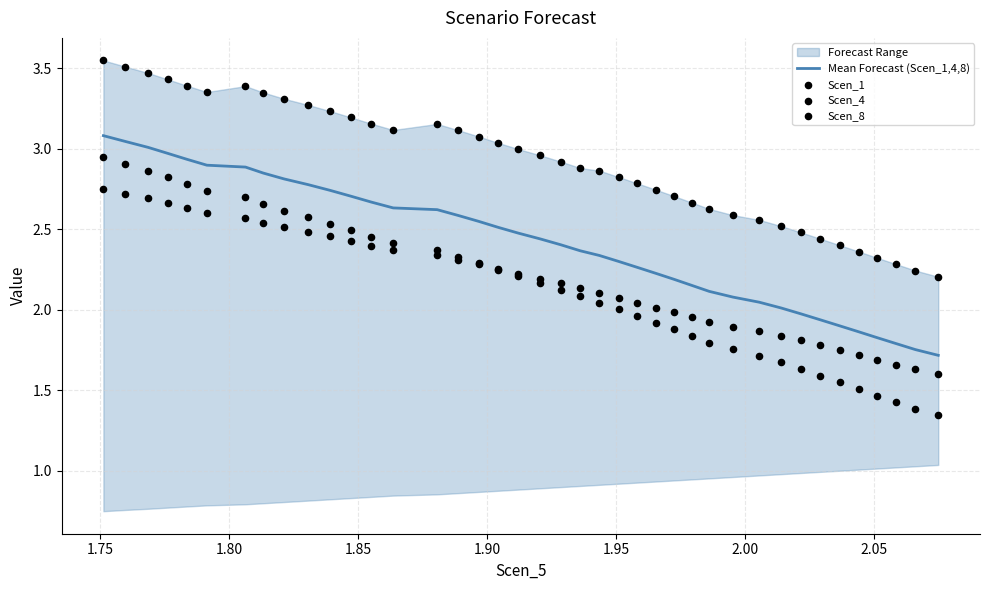

At how many categories does at least one series exceed 2?

40